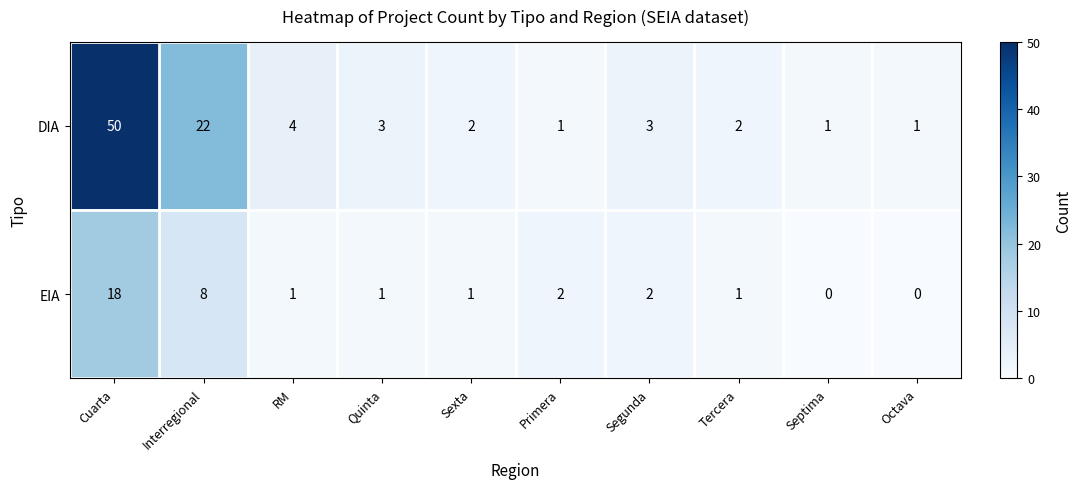

True or false: EIA has a value of 8 at Cuarta.

False